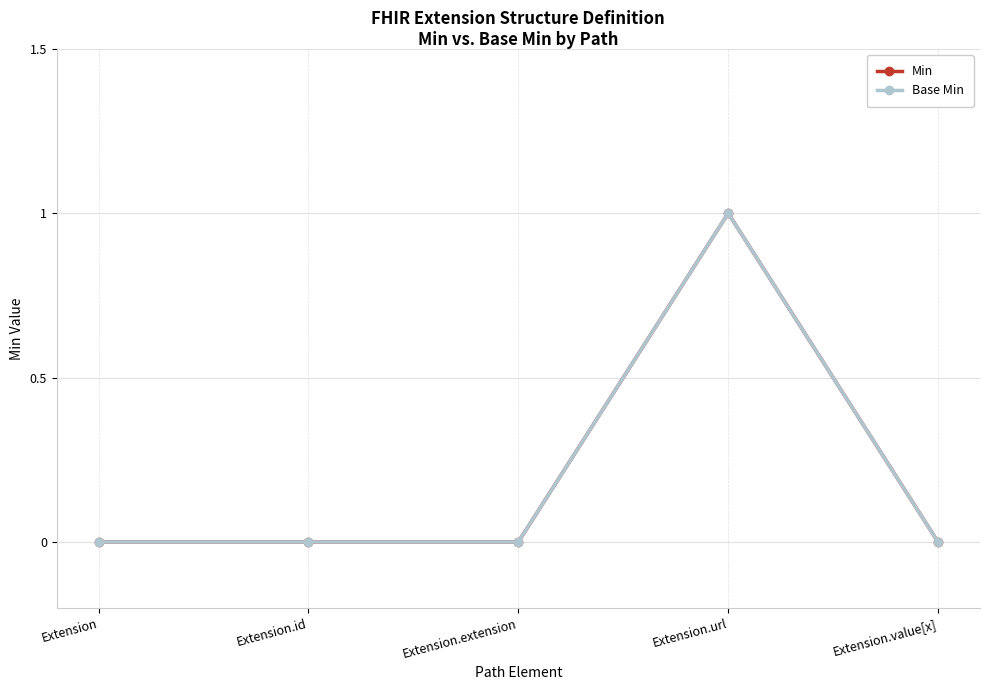

Does the chart have visible grid lines?

Yes